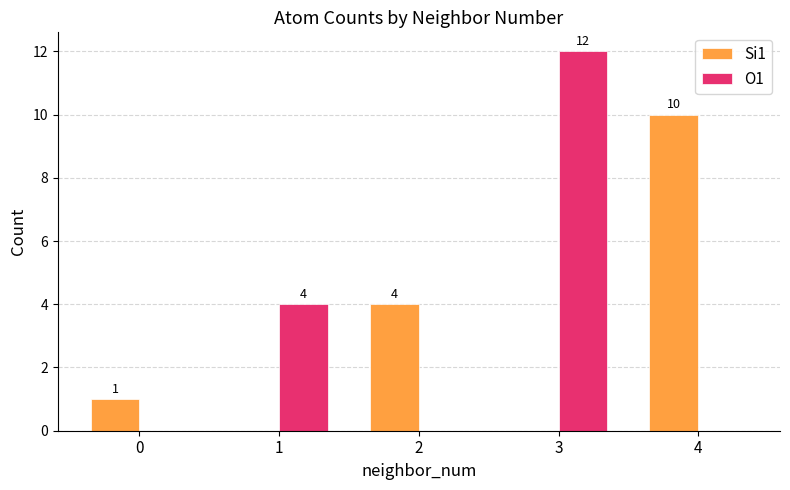

What is the difference between the Si1 values at 0 and 4?

9